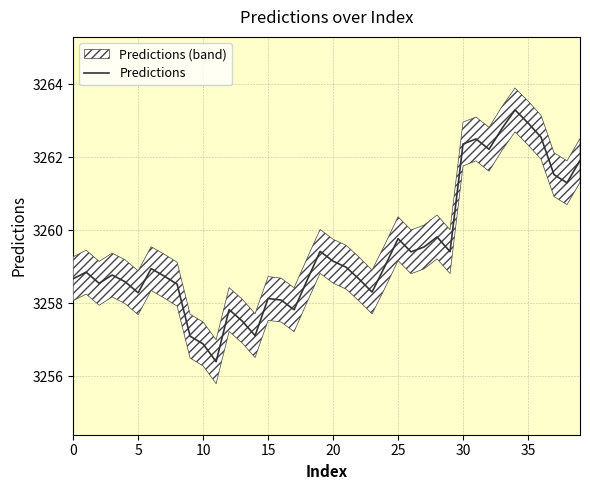

The value of Predictions at 30 is 3262.4. True or false?

True